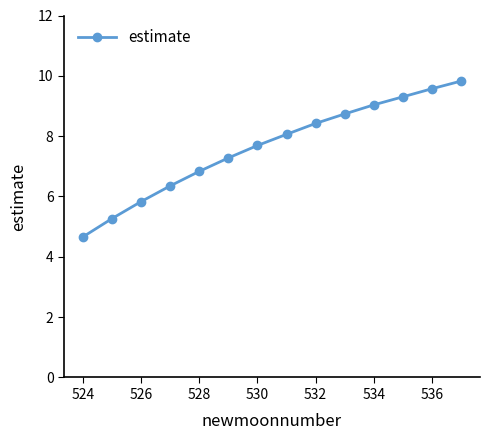

Reading right to left, transcribe all the data shown in this chart.

9.8	9.6	9.3	9.0	8.7	8.4	8.1	7.7	7.3	6.8	6.4	5.8	5.3	4.7